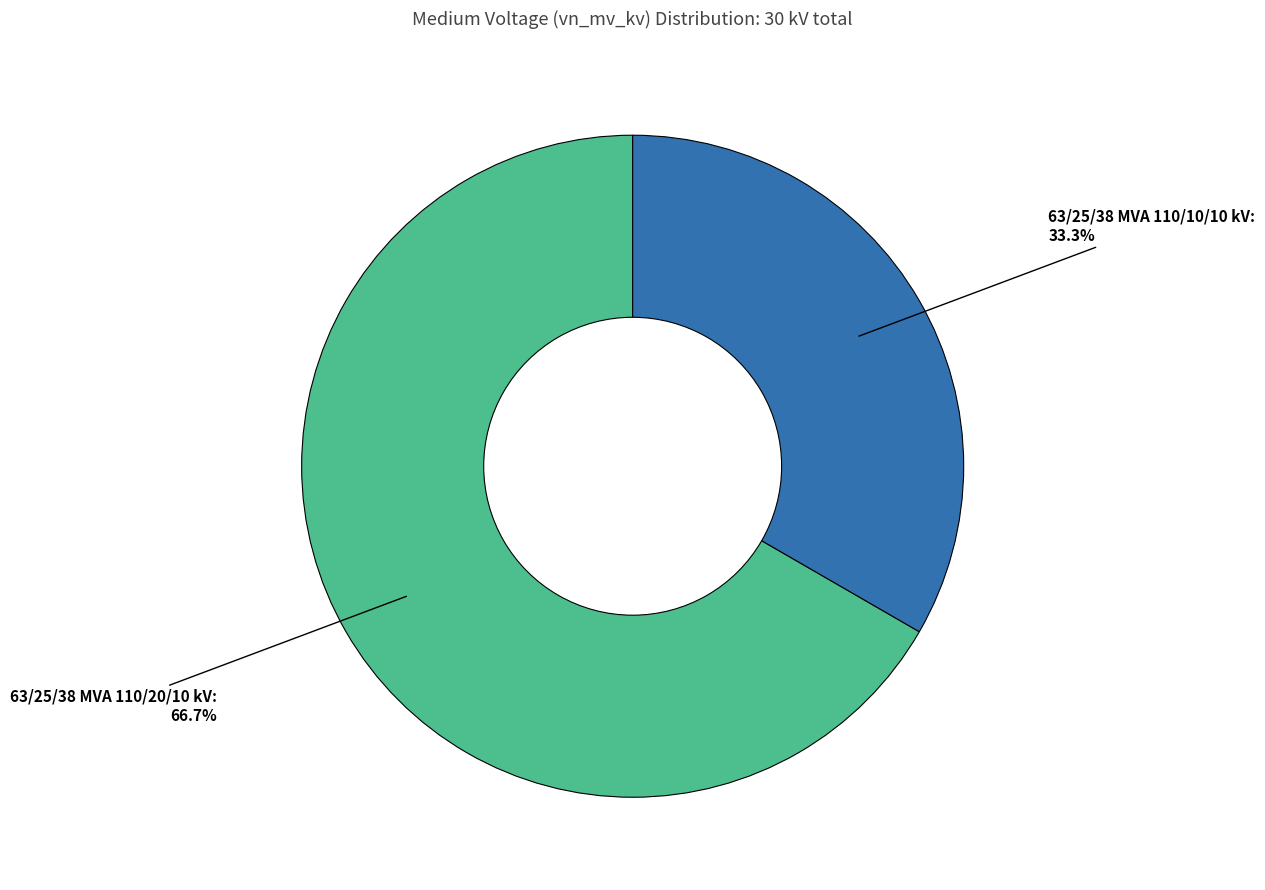

Rank the categories by value from lowest to highest.

63/25/38 MVA 110/10/10 kV, 63/25/38 MVA 110/20/10 kV